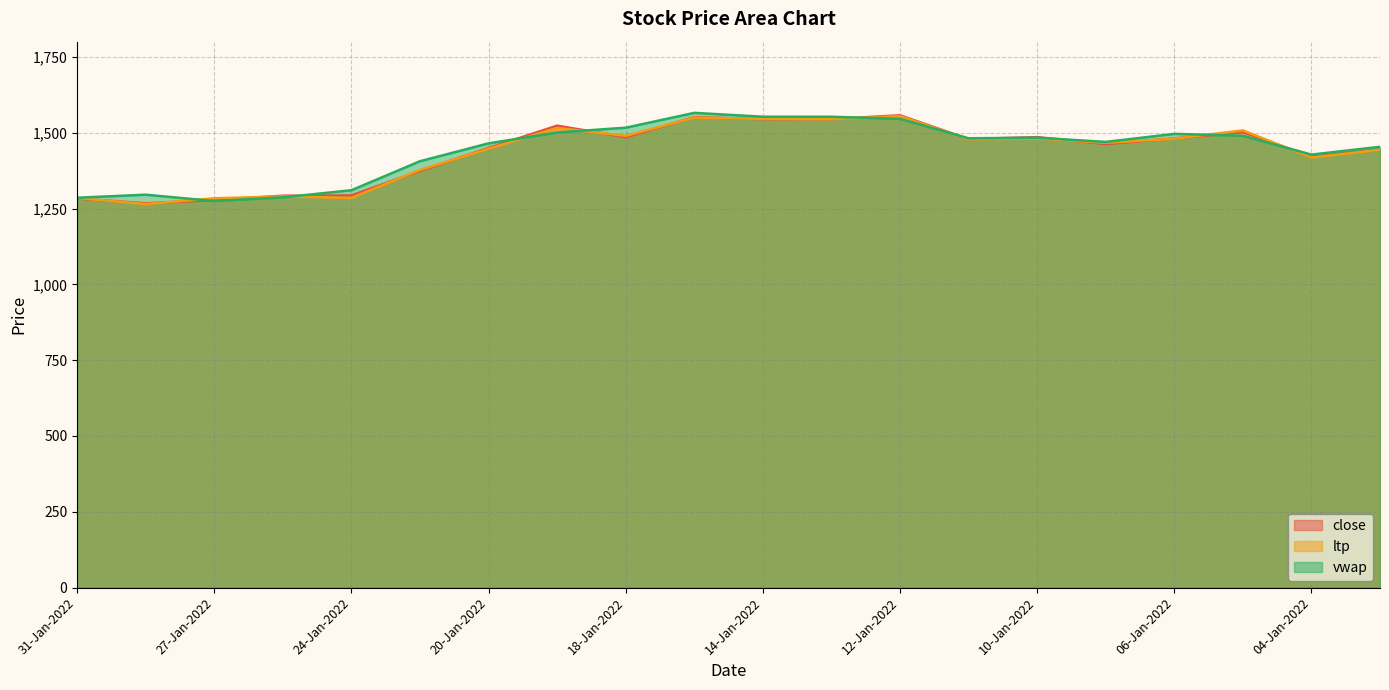

What is the difference between the highest and lowest values at 25-Jan-2022?

5.5